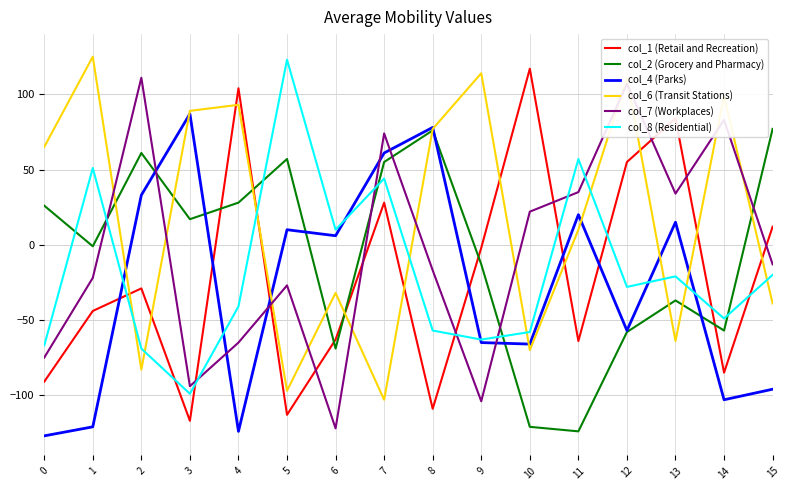

What is the total value across all series at 4?

-5